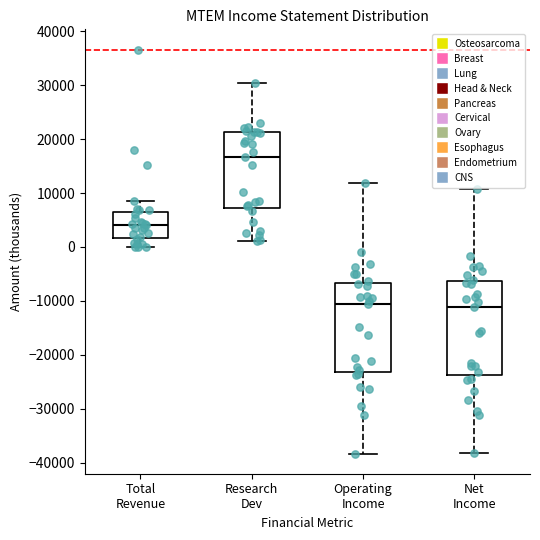

Reading left to right, transcribe this box plot: for each box, give where its median line is, the range the box spans, and where its two whiskers end, as read against the y-axis. The values are not printed on the chart, so give them approximately, as read against the axis.

Total Revenue: median 4000, box 2000 to 7000, whiskers 0 to 9000
Research Dev: median 17000, box 7000 to 21000, whiskers 1000 to 30000
Operating Income: median -11000, box -23000 to -7000, whiskers -38000 to 12000
Net Income: median -11000, box -24000 to -6000, whiskers -38000 to 11000